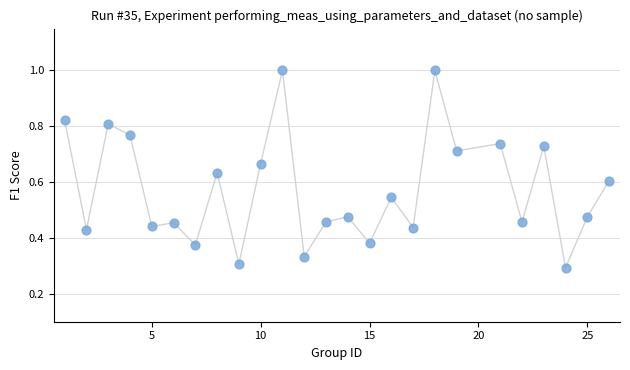

What is the range of X values (max minus min)?

25.0